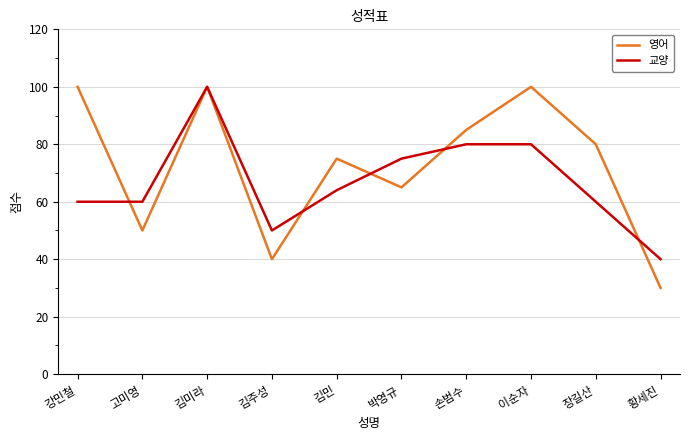

What is the difference between the highest and lowest values at 황세진?

10